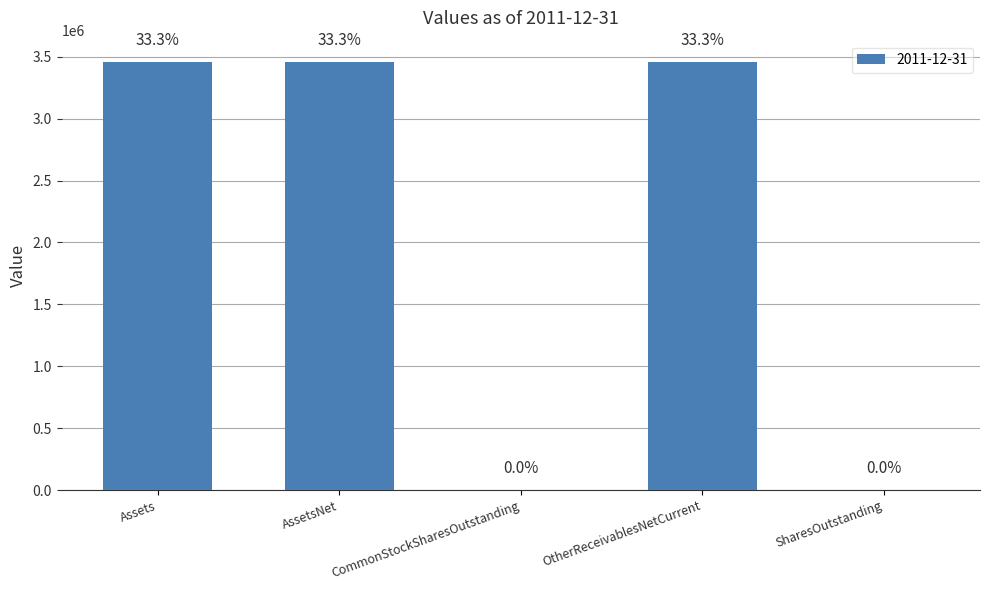

Is it true that the value at CommonStockSharesOutstanding is 658.2?

True